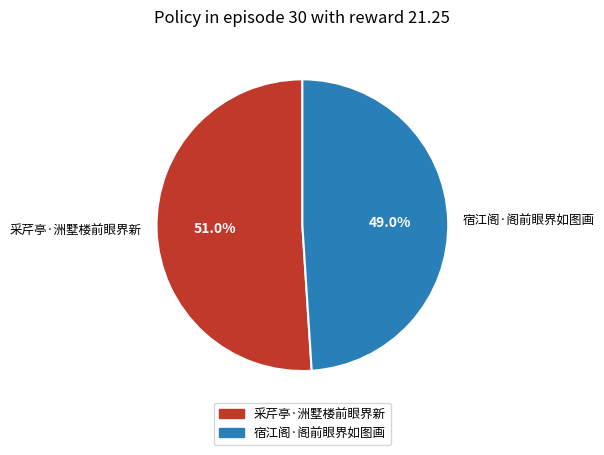

To the nearest percent, what is the difference between the largest and smallest slice percentages?

2%